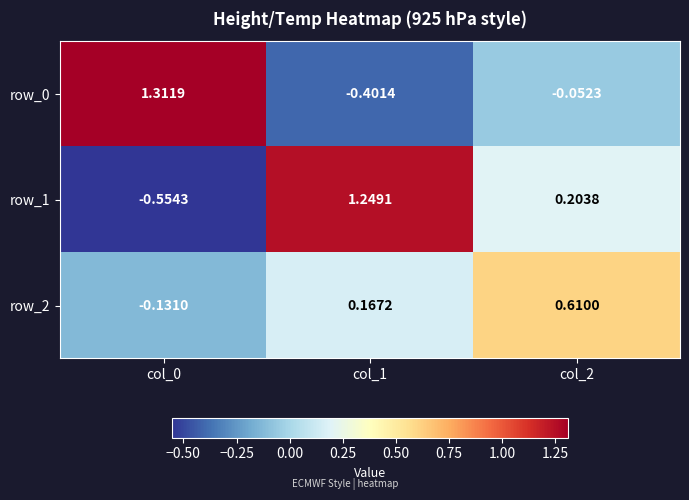

Where is row_2 nearest to the value 0?

col_0